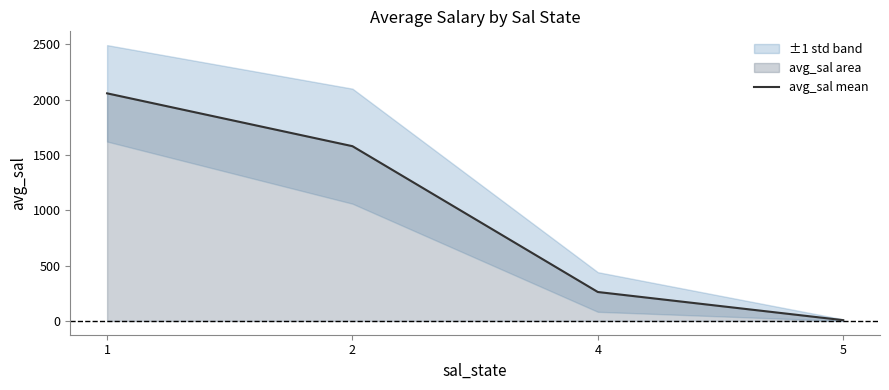

Which category has the lowest value across all series?

5